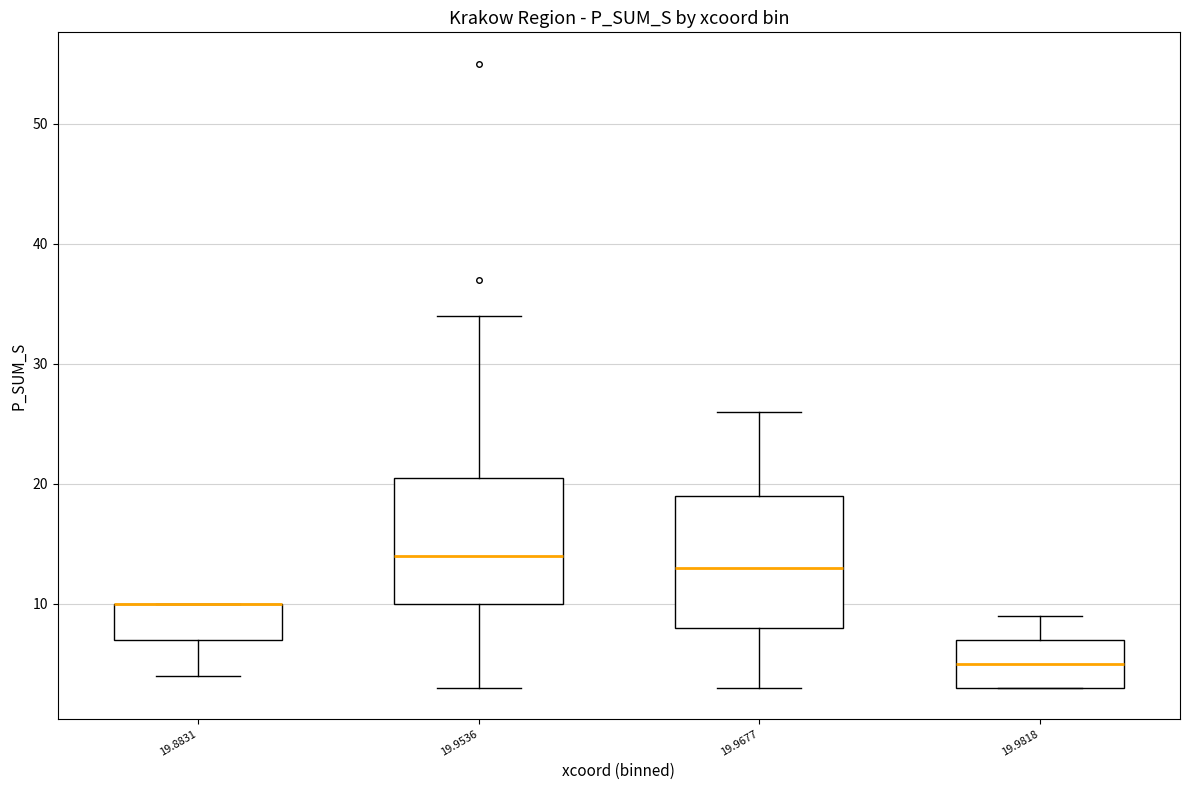

Where is the lower edge of the box at x = 19.9818 on the y-axis? The values are not printed on the chart, so give them approximately, as read against the axis.

3